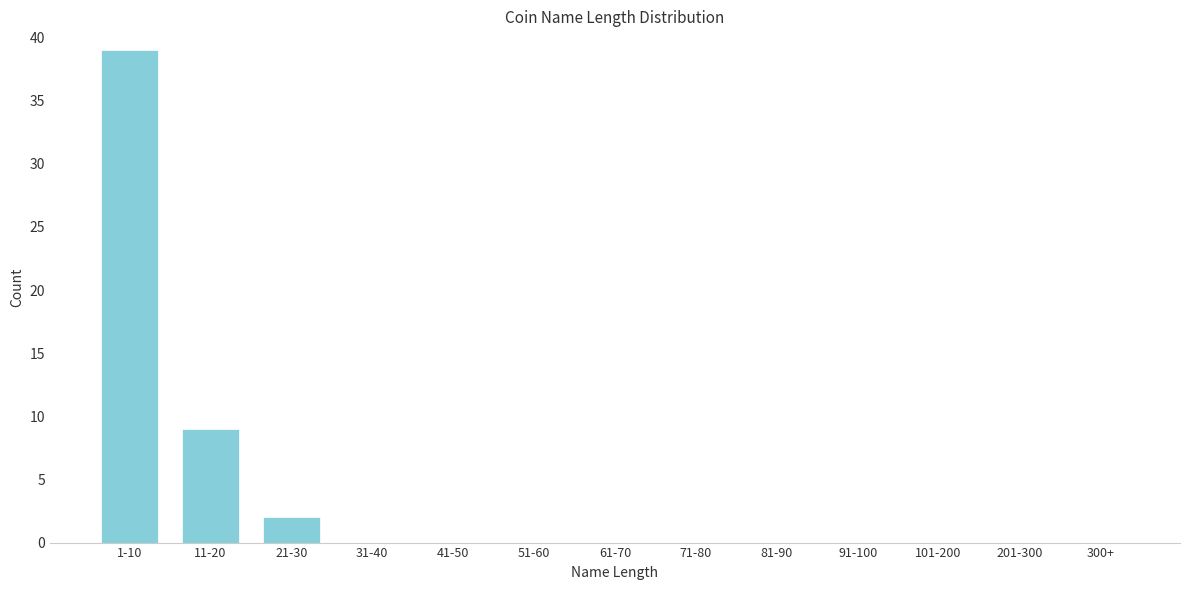

Reading right to left, extract all data points from this chart.

300+=0	201-300=0	101-200=0	91-100=0	81-90=0	71-80=0	61-70=0	51-60=0	41-50=0	31-40=0	21-30=2	11-20=9	1-10=39